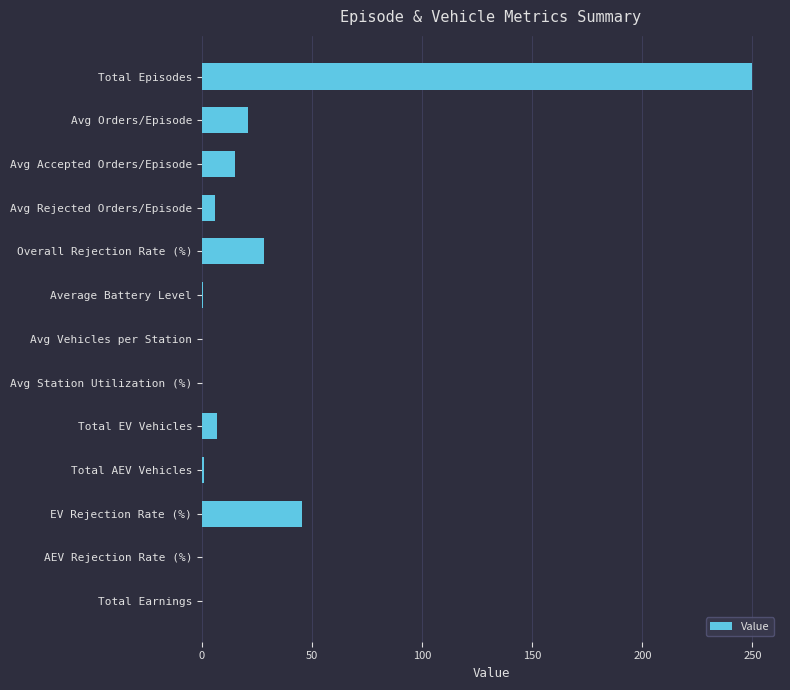

What is the sum of all values?

374.2